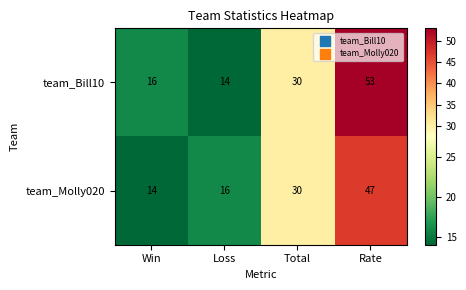

Reading left to right, what are all the values shown in this chart?

team_Bill10: 16	14	30	53
team_Molly020: 14	16	30	47